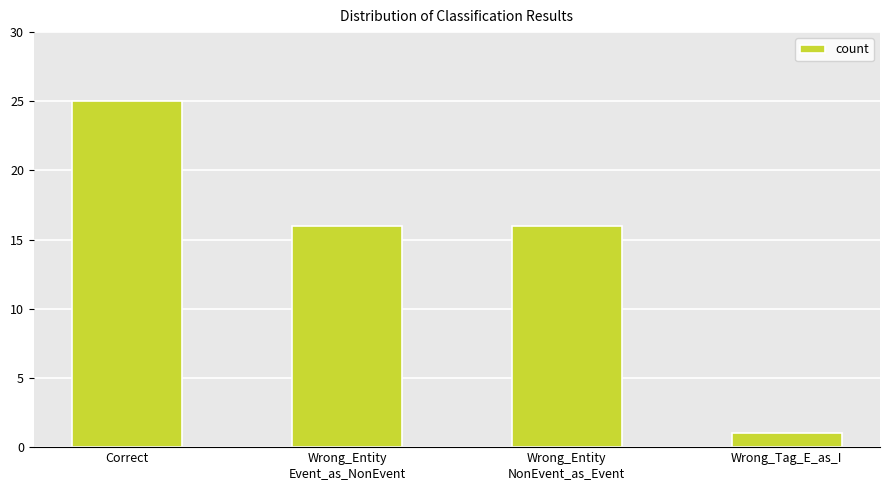

What is the value of the 1st bar from the left?

25